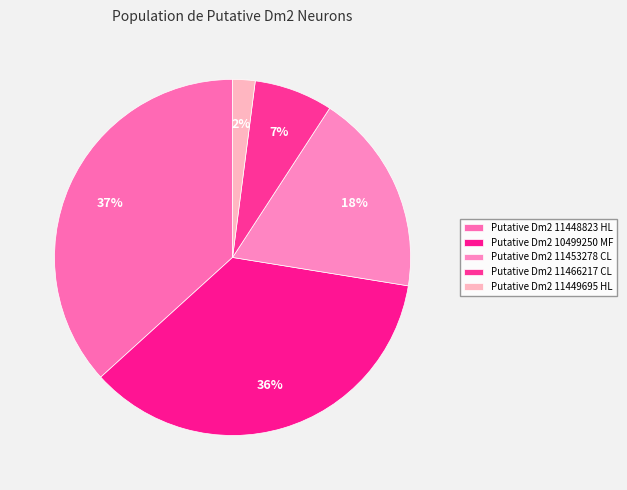

Count the number of slices in the pie.

5